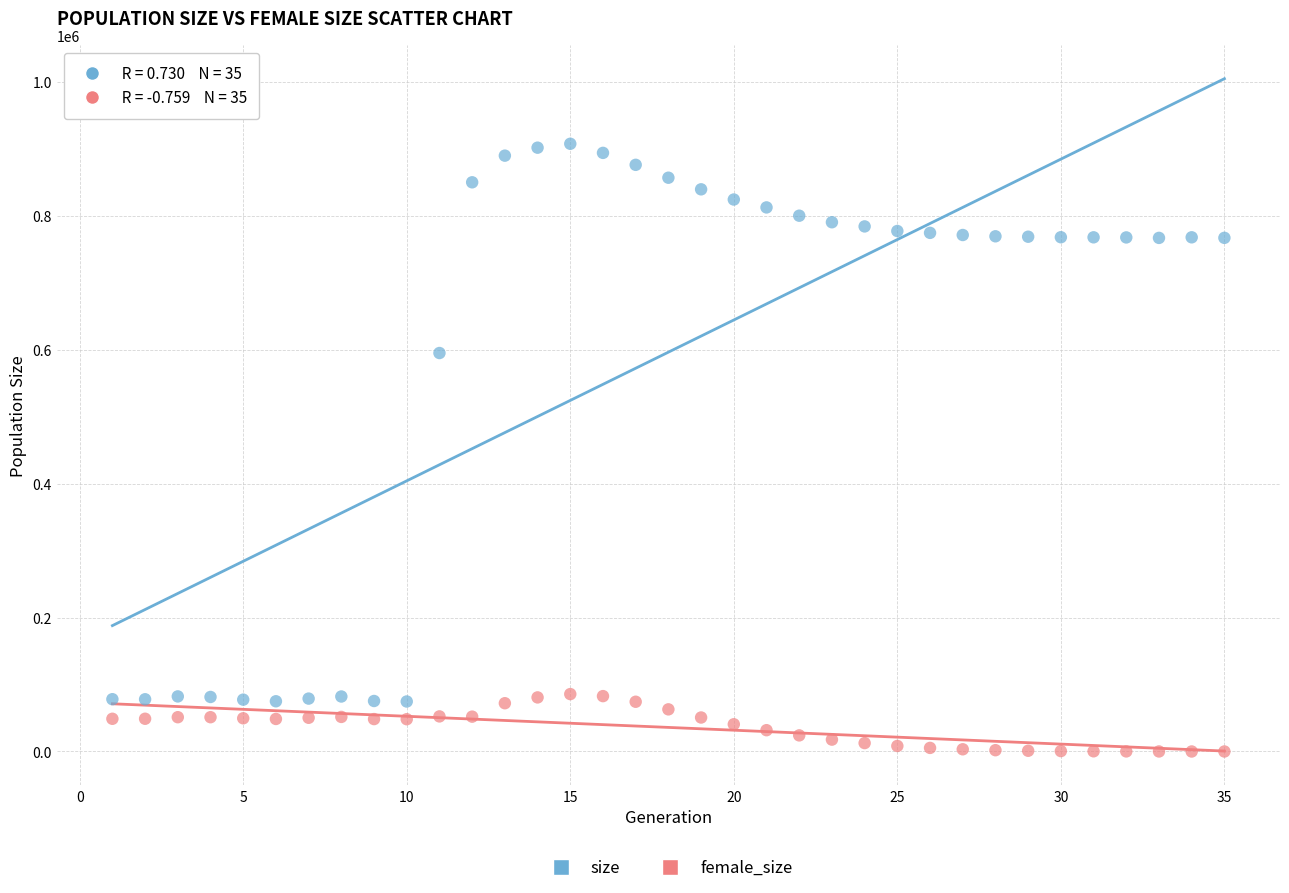

Which series has the widest spread of Y values?

size